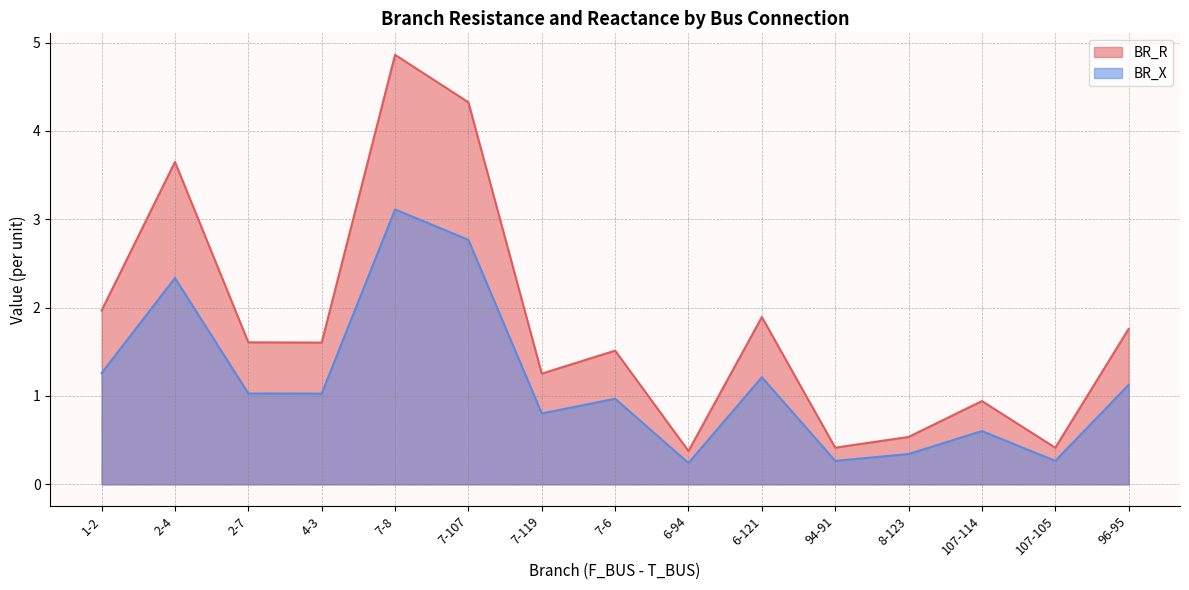

At which label does BR_X first exceed 1?

1-2